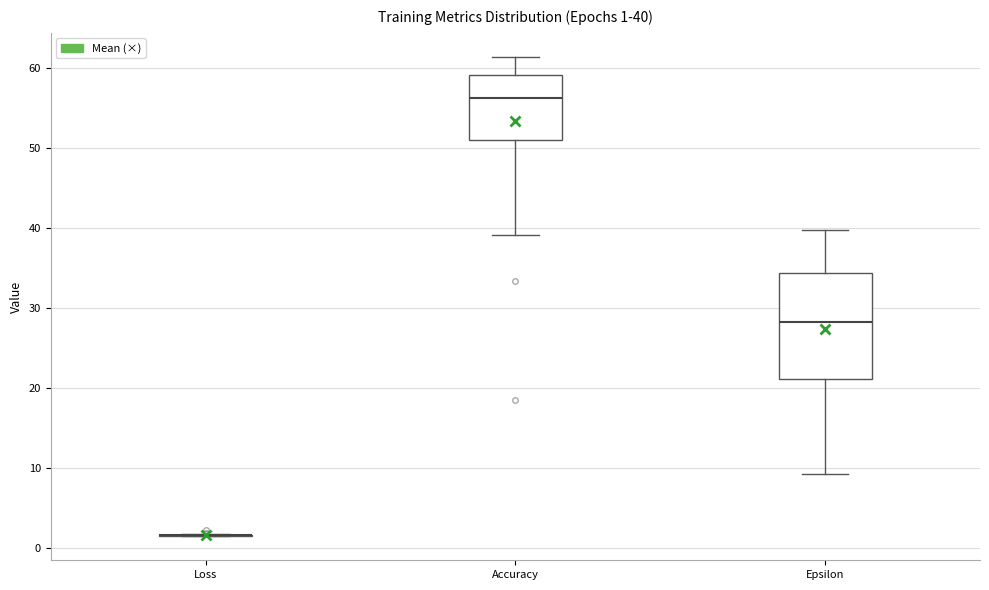

Comparing the boxes themselves (not the whiskers), which one is the tallest?

Epsilon